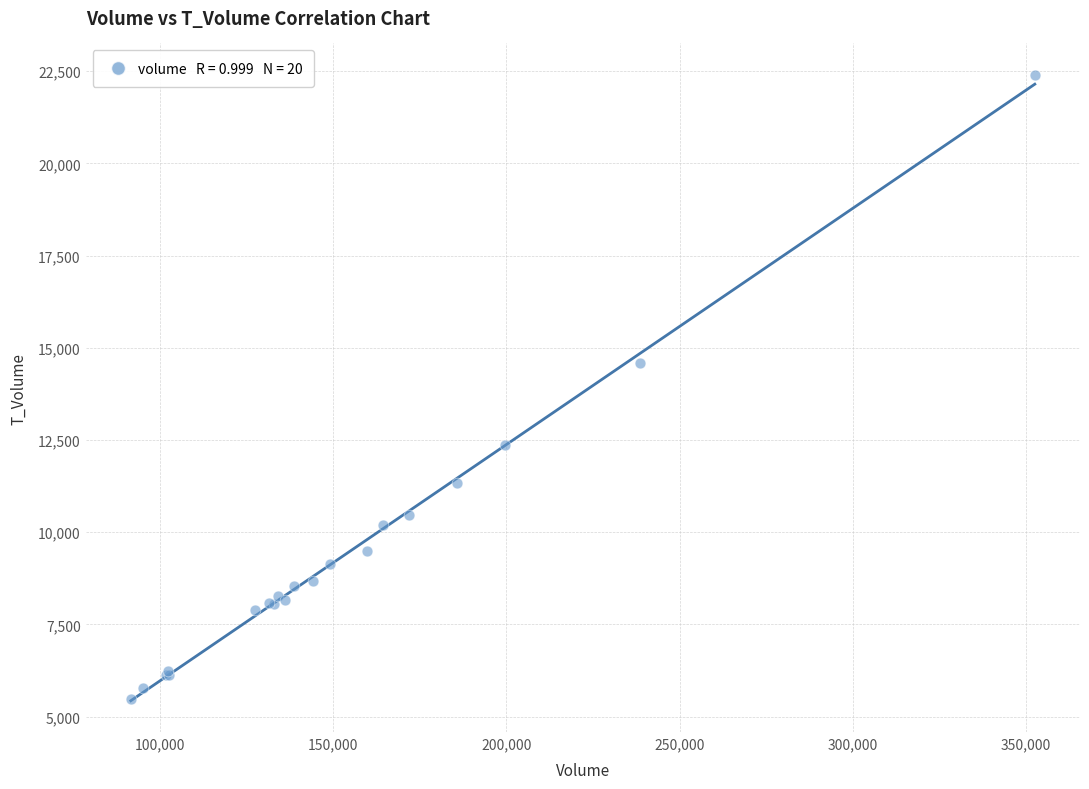

What Y value in the scatter plot is closest to 13935?

14578